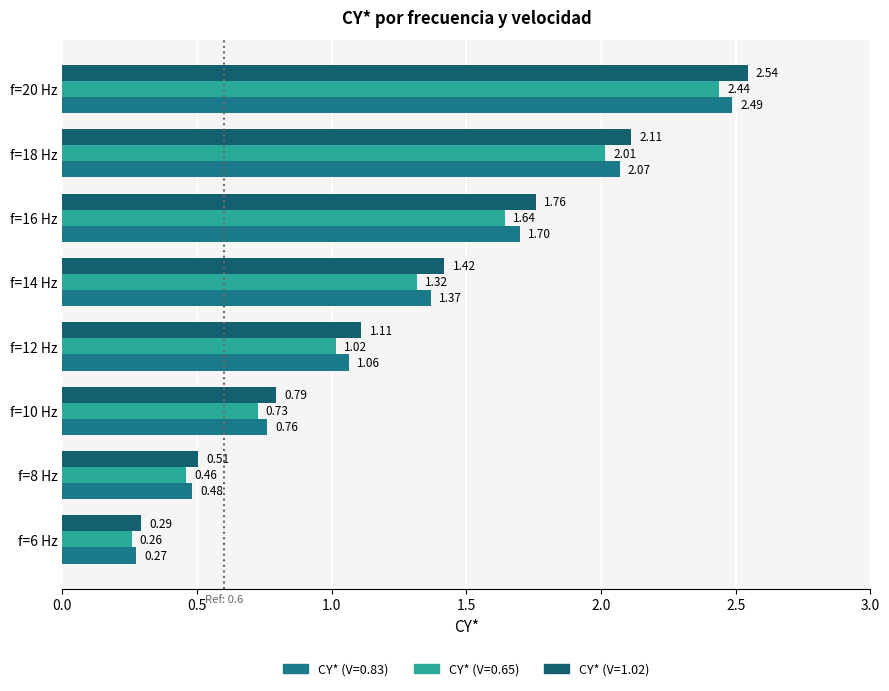

What is the label of the 2nd bar from the right?

f=18 Hz